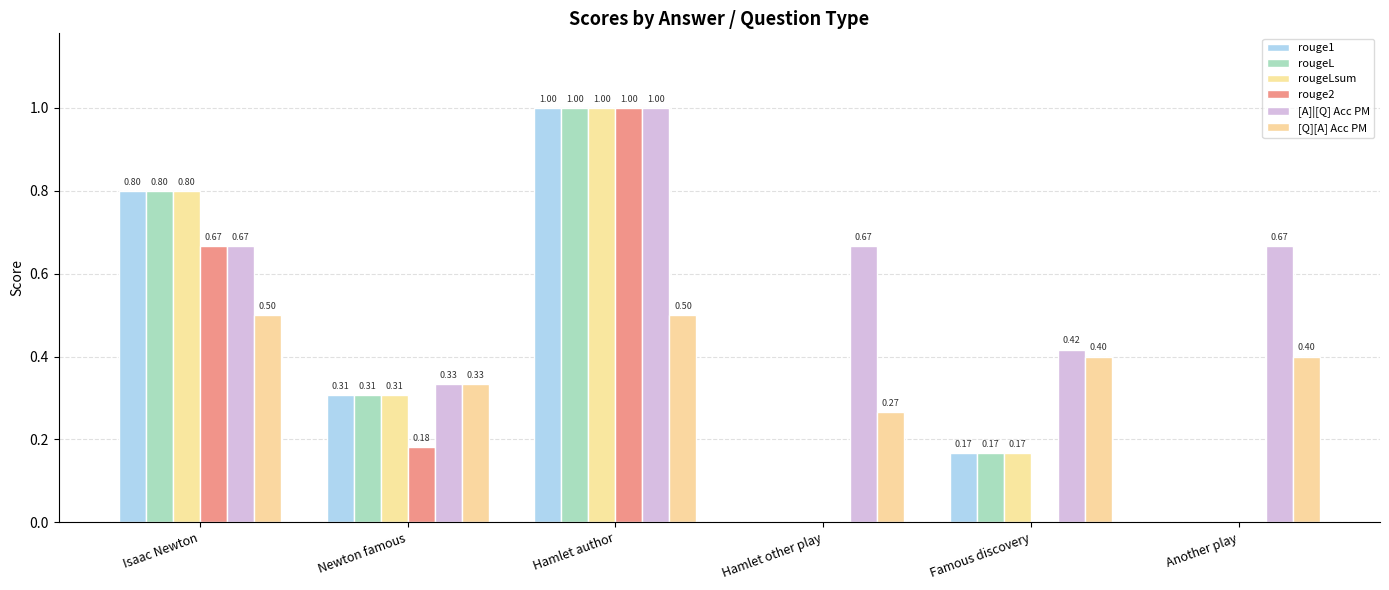

Are the bars grouped side by side (vs. stacked)?

Yes